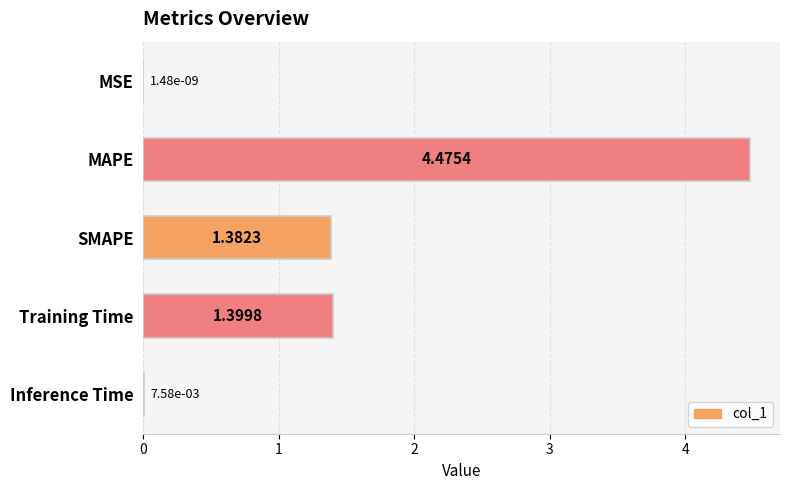

What is the change in value from MAPE to Training Time?

-3.1